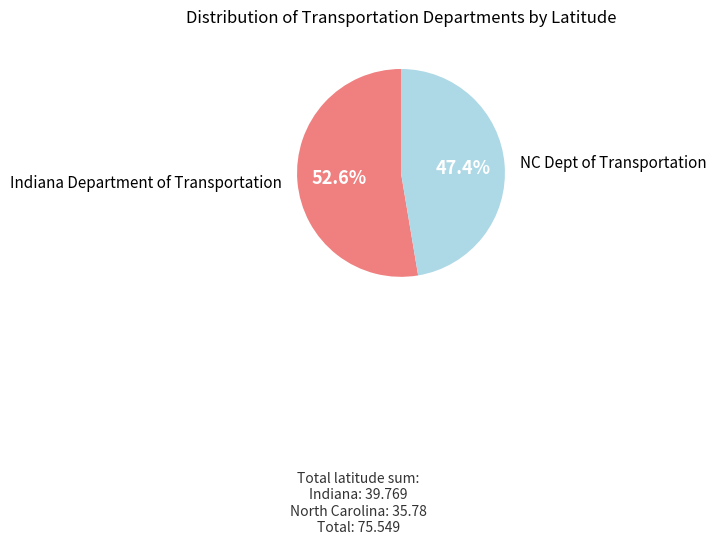

How many segments does this pie chart have?

2